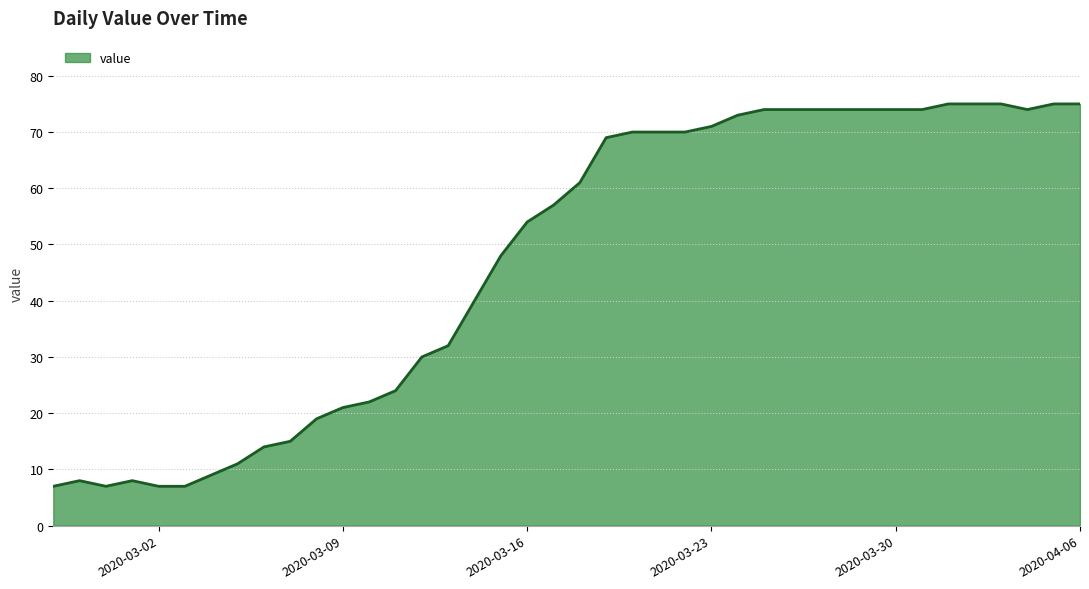

What is the difference between the maximum and minimum values?

68